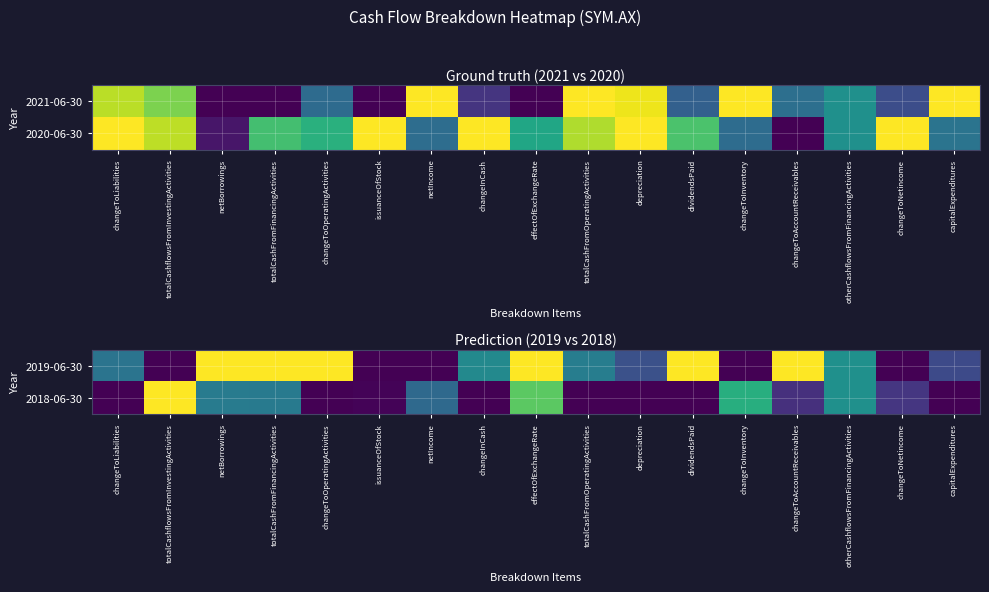

Is it true that 2018-06-30 equals 0.2 at changeToNetincome?

True